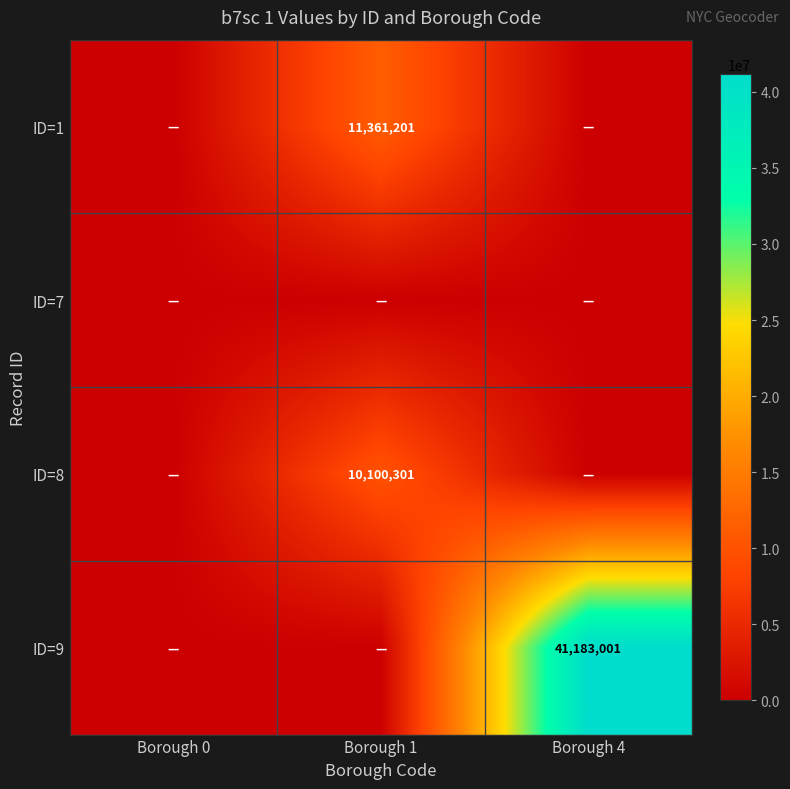

The value of ID=1 at Borough 1 is 6883235. True or false?

False